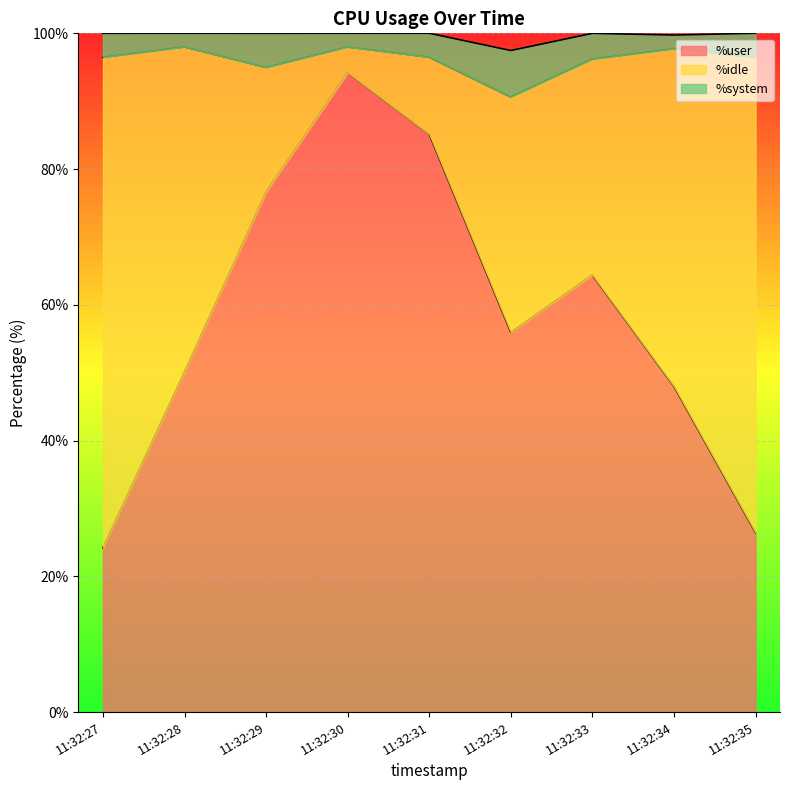

Rank the series by their average value, from highest to lowest.

%user, %idle, %system